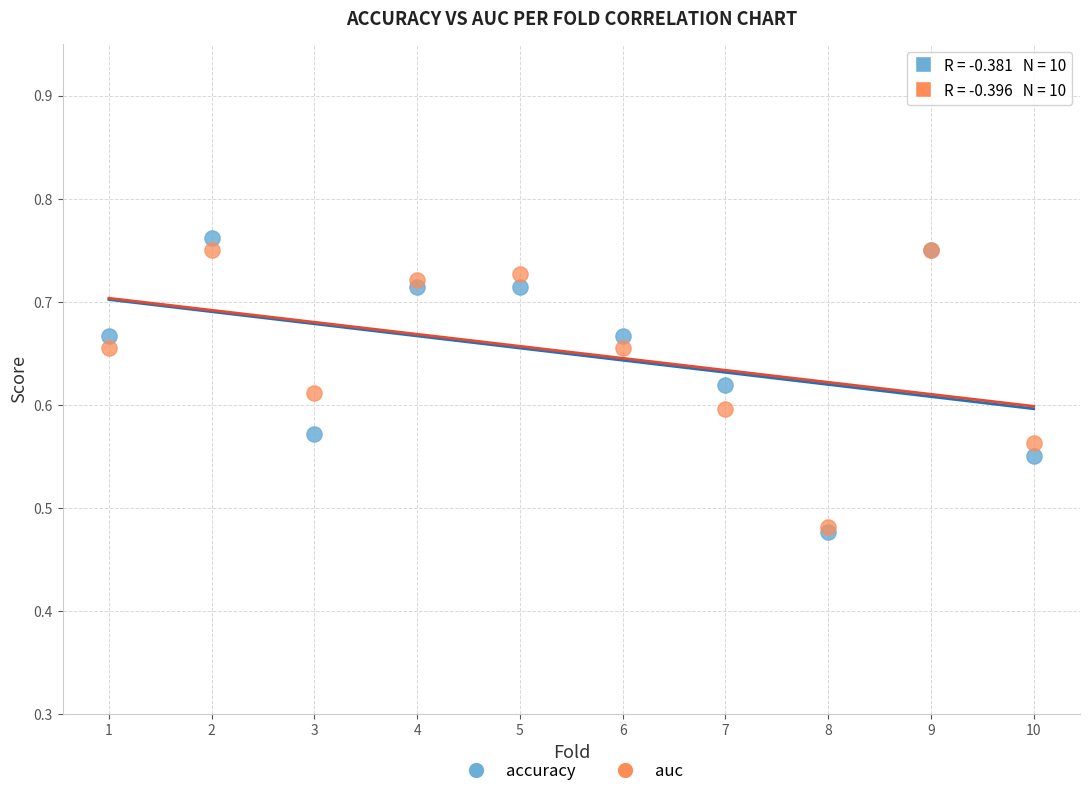

What are all the series names shown in the legend?

accuracy, auc